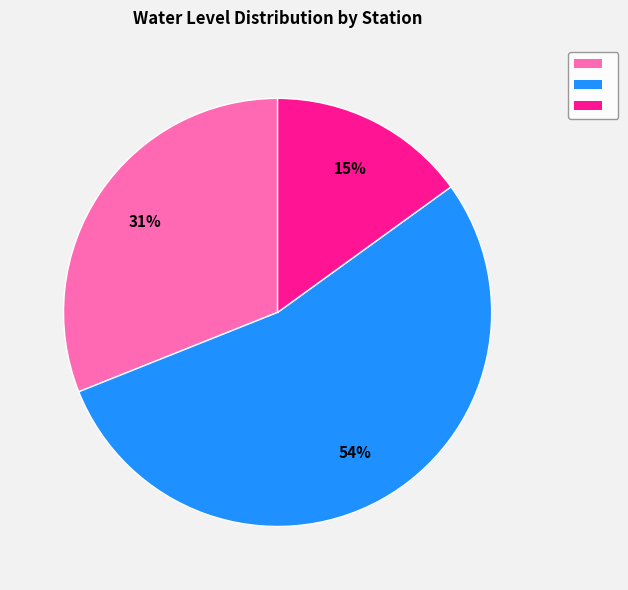

To the nearest percent, what is the difference between the largest and smallest slice percentages?

39%